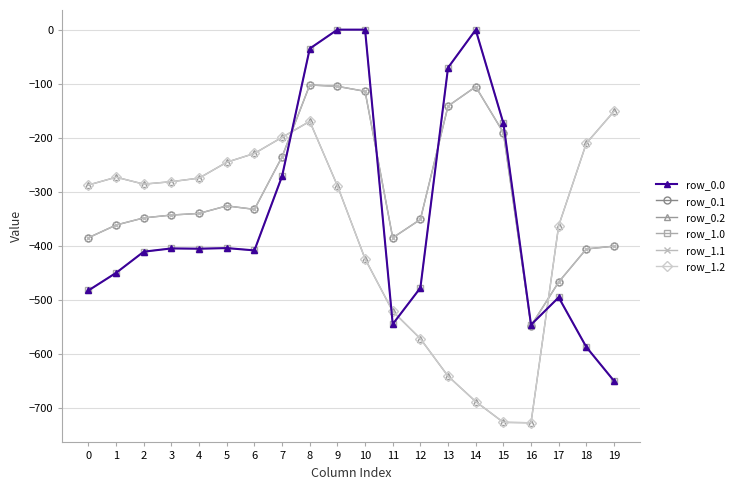

Which series has the largest range (max minus min)?

row_0.0